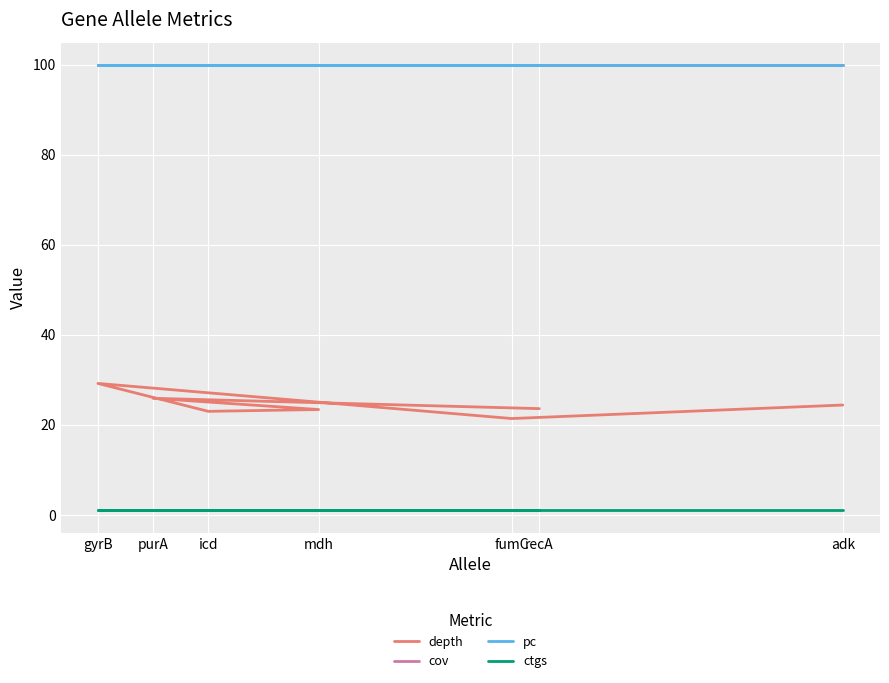

How many interior local peaks does the depth series have?

2